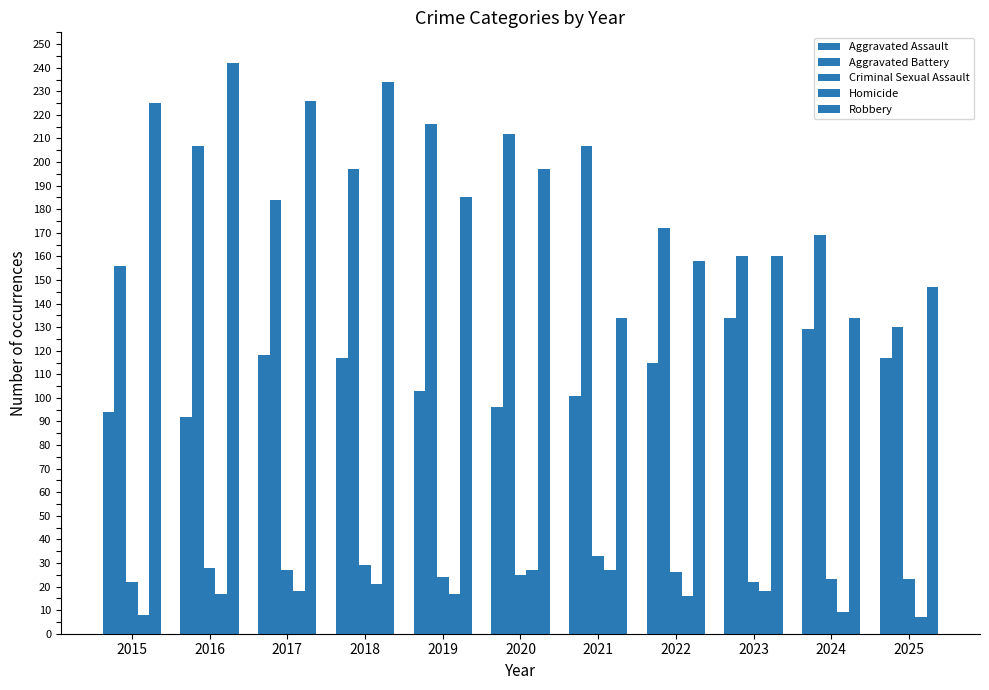

What is the value of the Aggravated Assault bar at the 8th from the left?

115